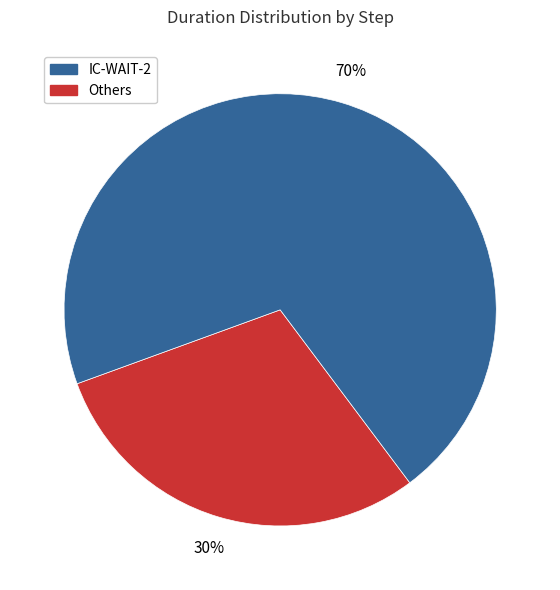

To the nearest percent, what is the average slice percentage?

50%